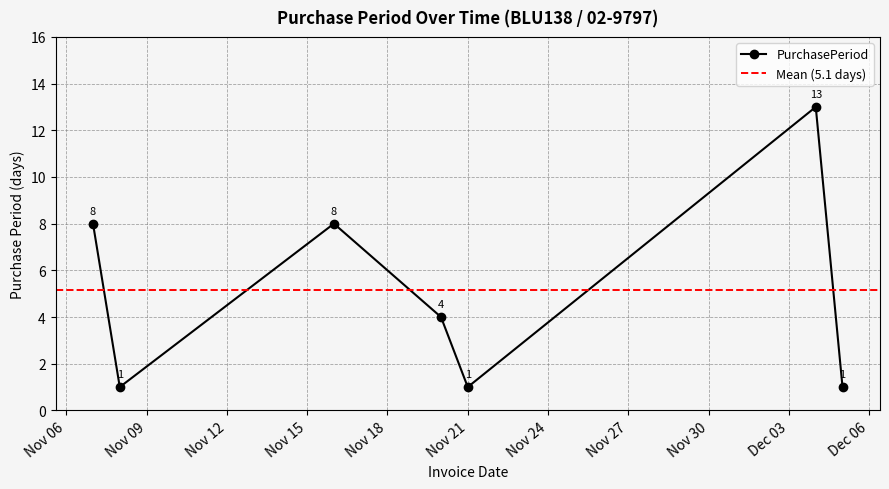

How many values are between 1 and 8?

6